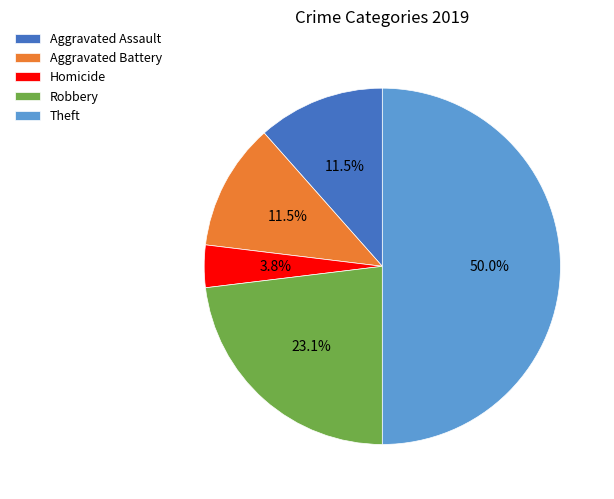

The Robbery slice represents 12% of the pie. True or false?

False